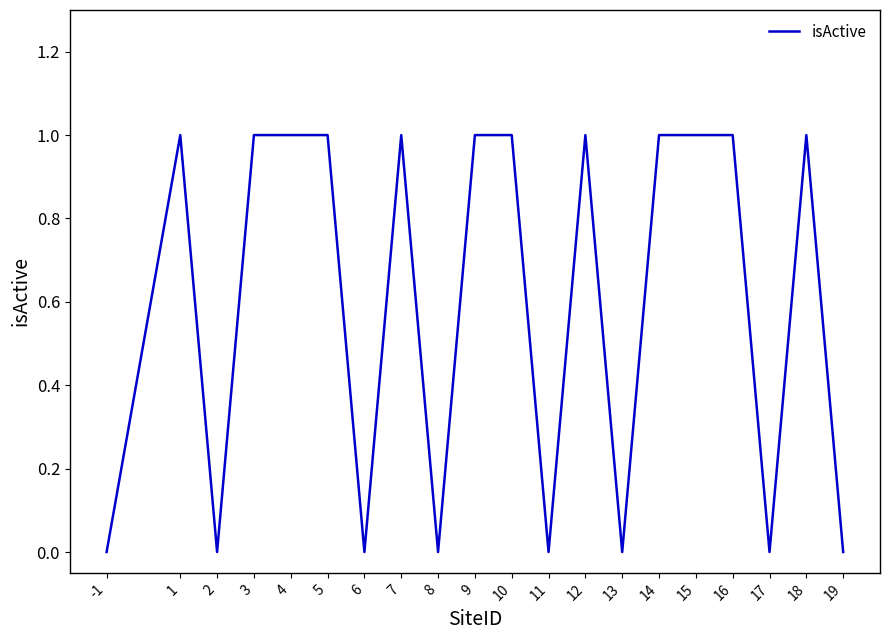

Reading left to right, extract all data points from this chart.

0	1	0	1	1	1	0	1	0	1	1	0	1	0	1	1	1	0	1	0